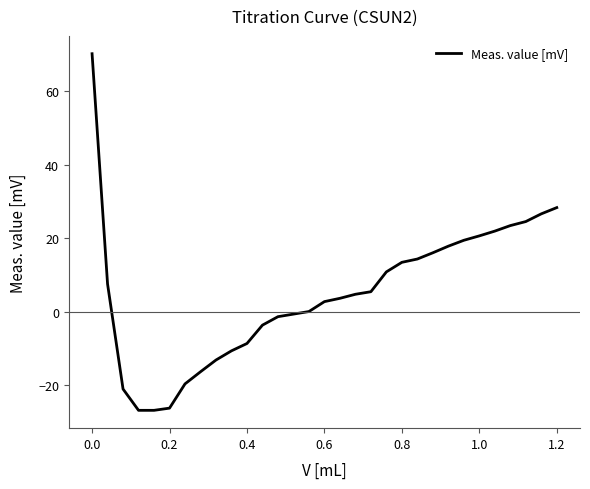

What is the difference between the maximum and minimum values?

97.1